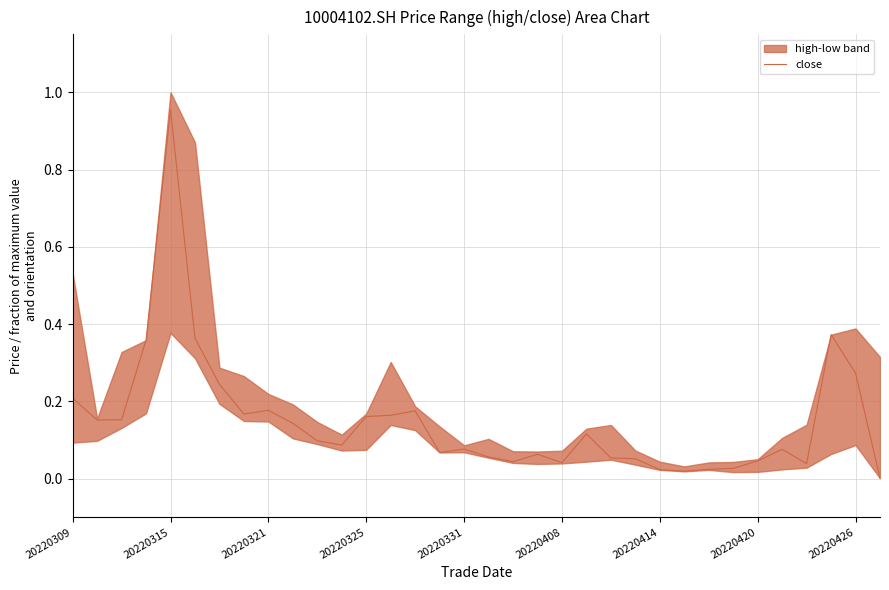

How many lines are shown in the chart?

1